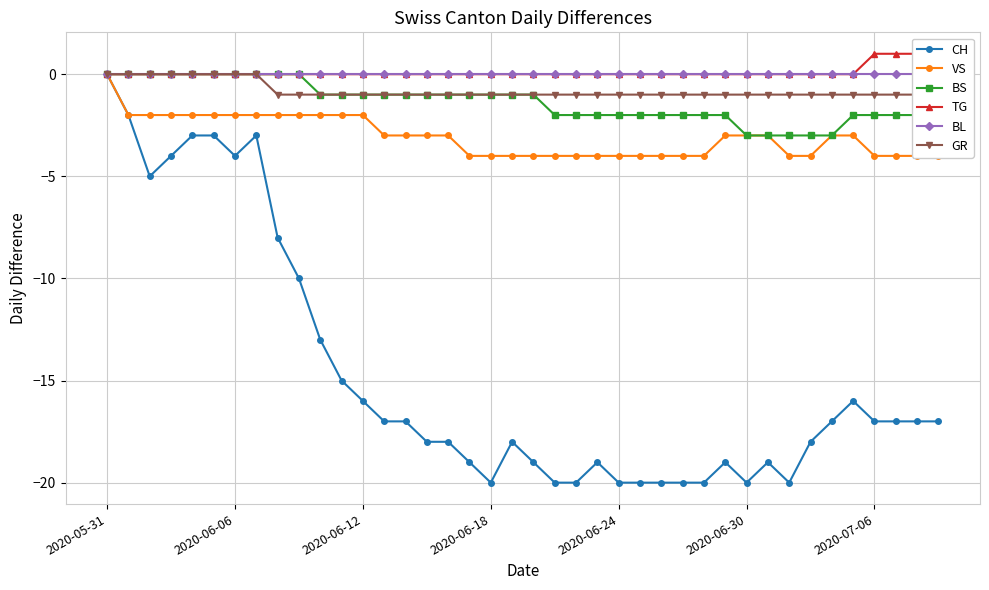

At which label does CH reach its peak?

2020-05-31